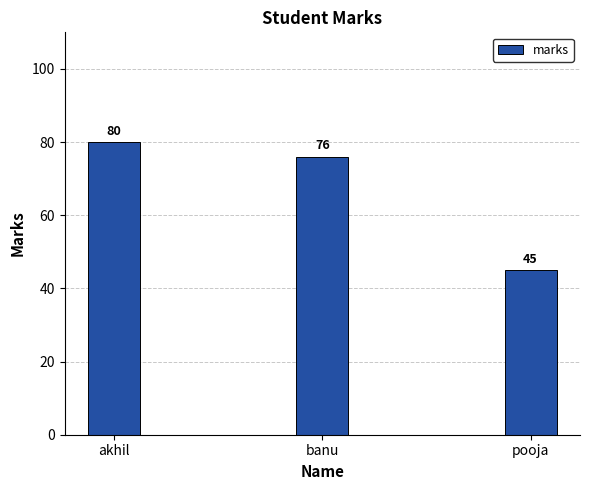

Reading right to left, extract all data points from this chart.

pooja=45	banu=76	akhil=80